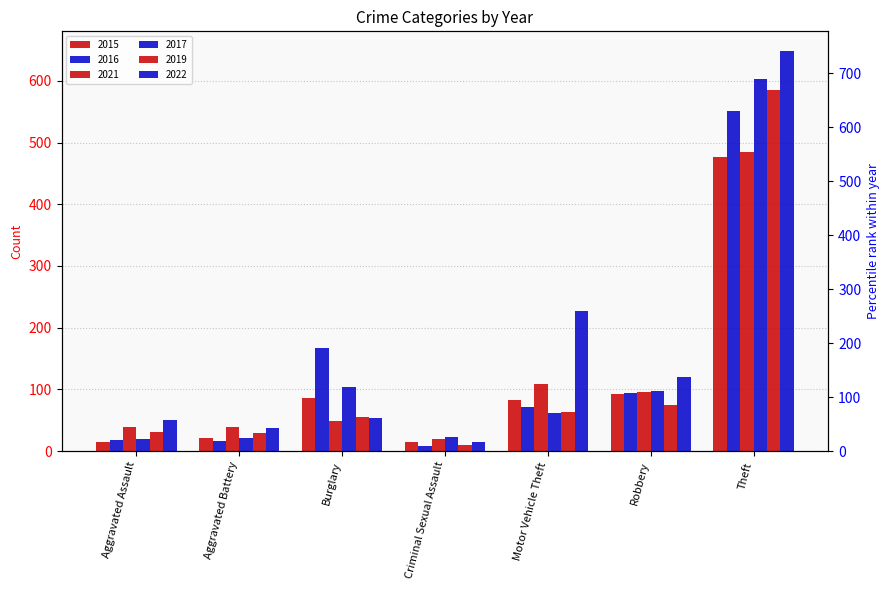

At which category is the sum across all series the highest?

Theft